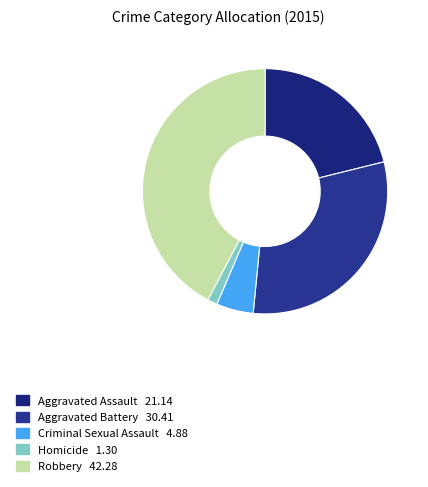

To the nearest percent, what portion does Robbery represent?

42%